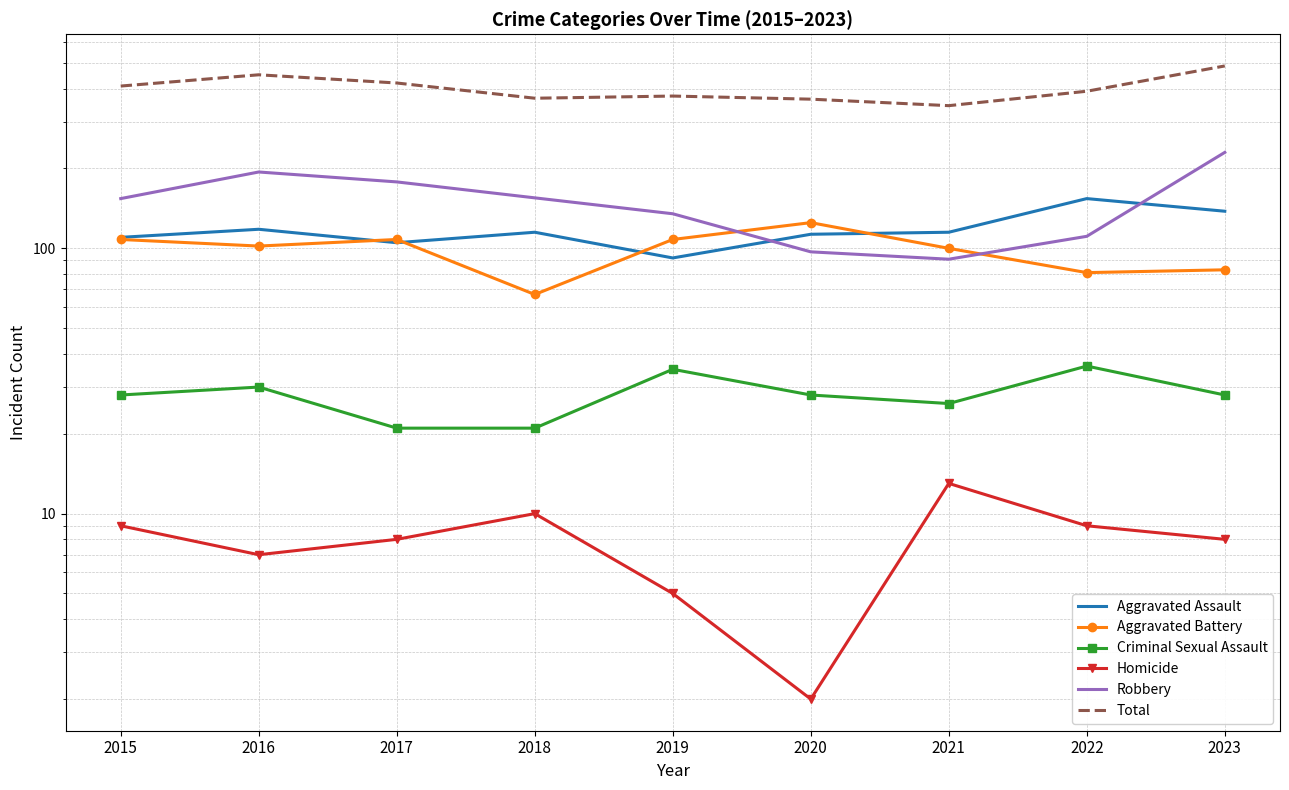

What value does the Aggravated Battery series have at 2023?

83